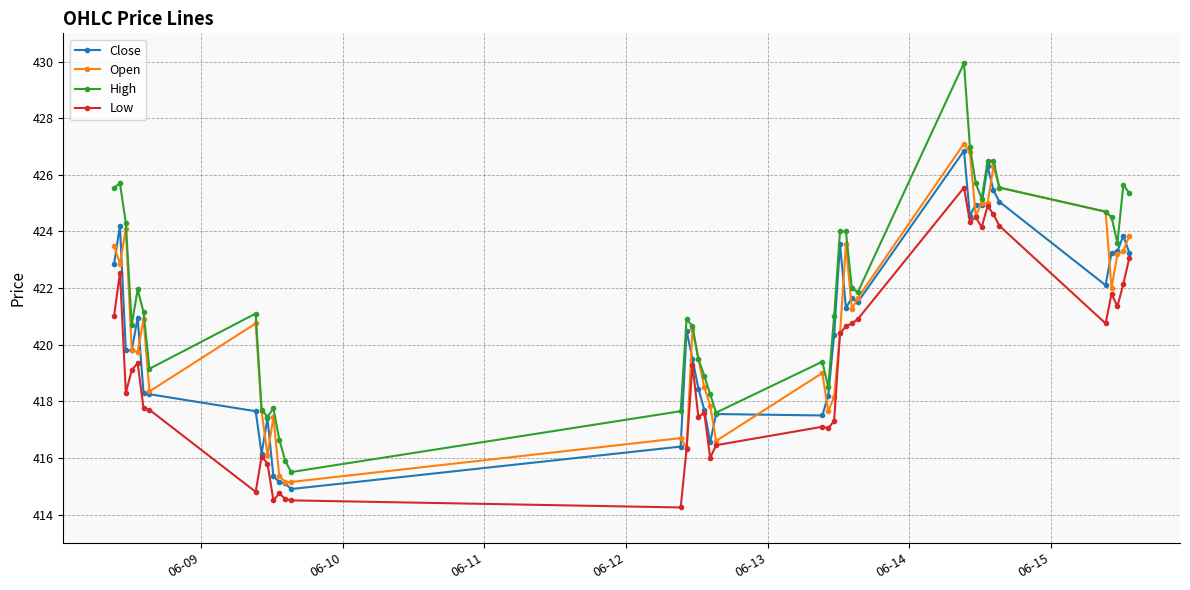

Which series has the largest total across all categories?

High